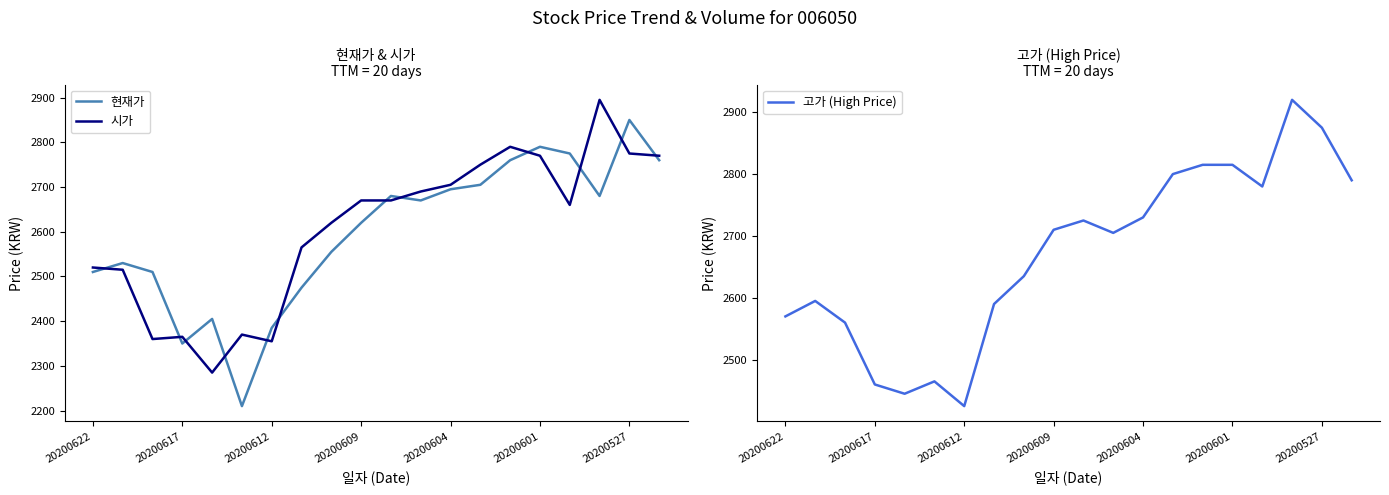

How many lines are shown in the chart?

3